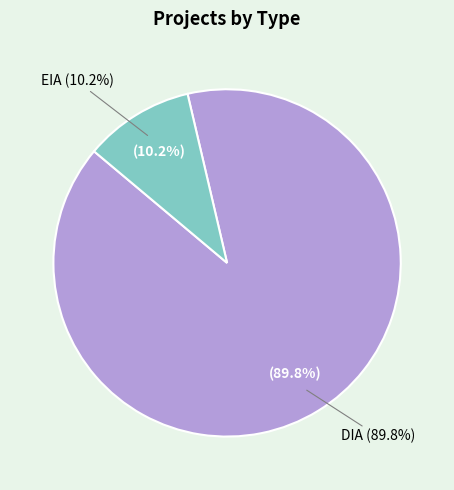

True or false: DIA accounts for 99% of the total.

False